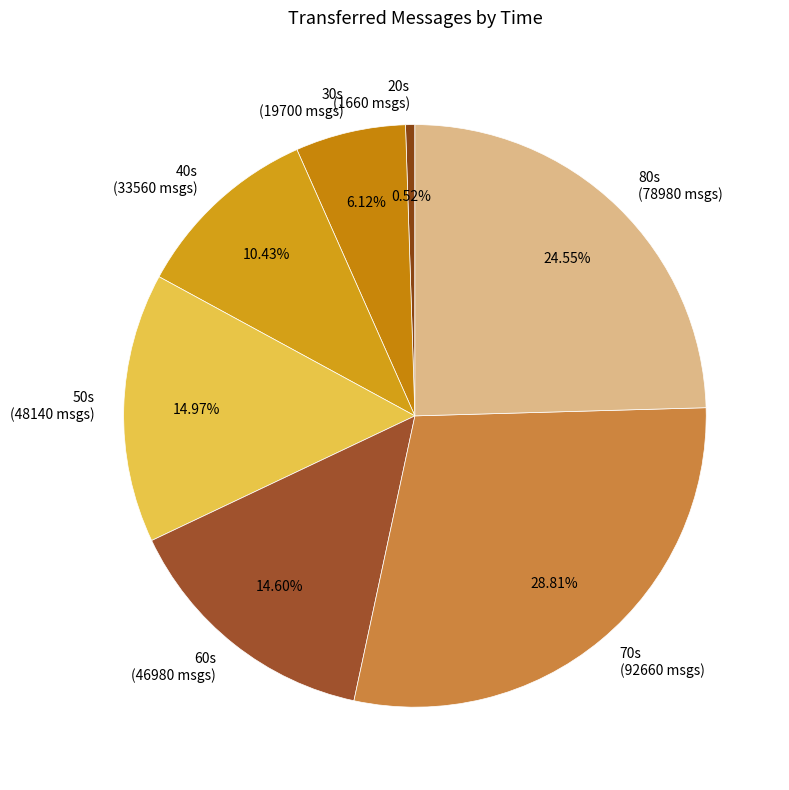

Count the number of slices in the pie.

7